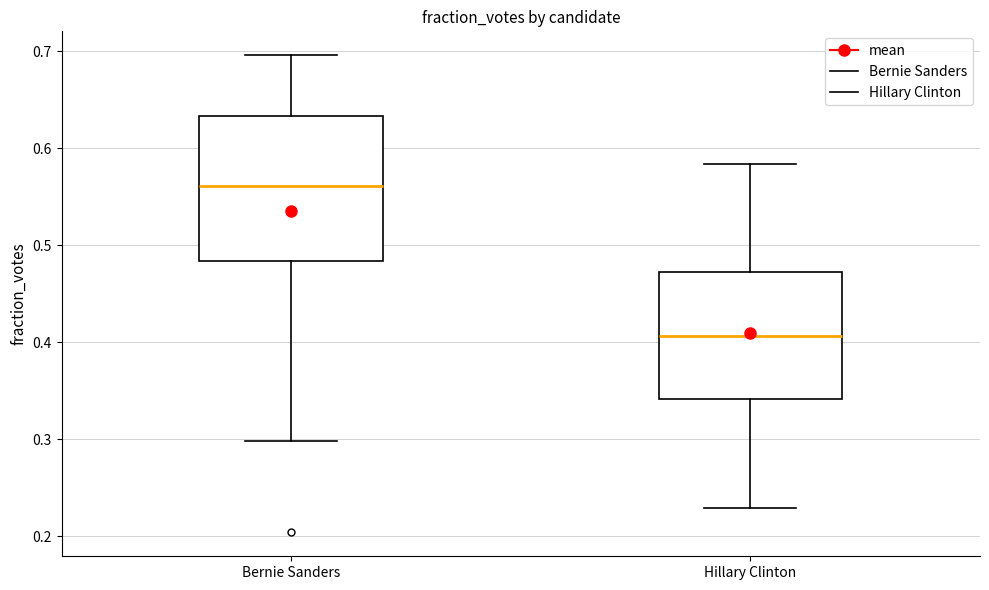

Which box's median line is the highest?

Bernie Sanders